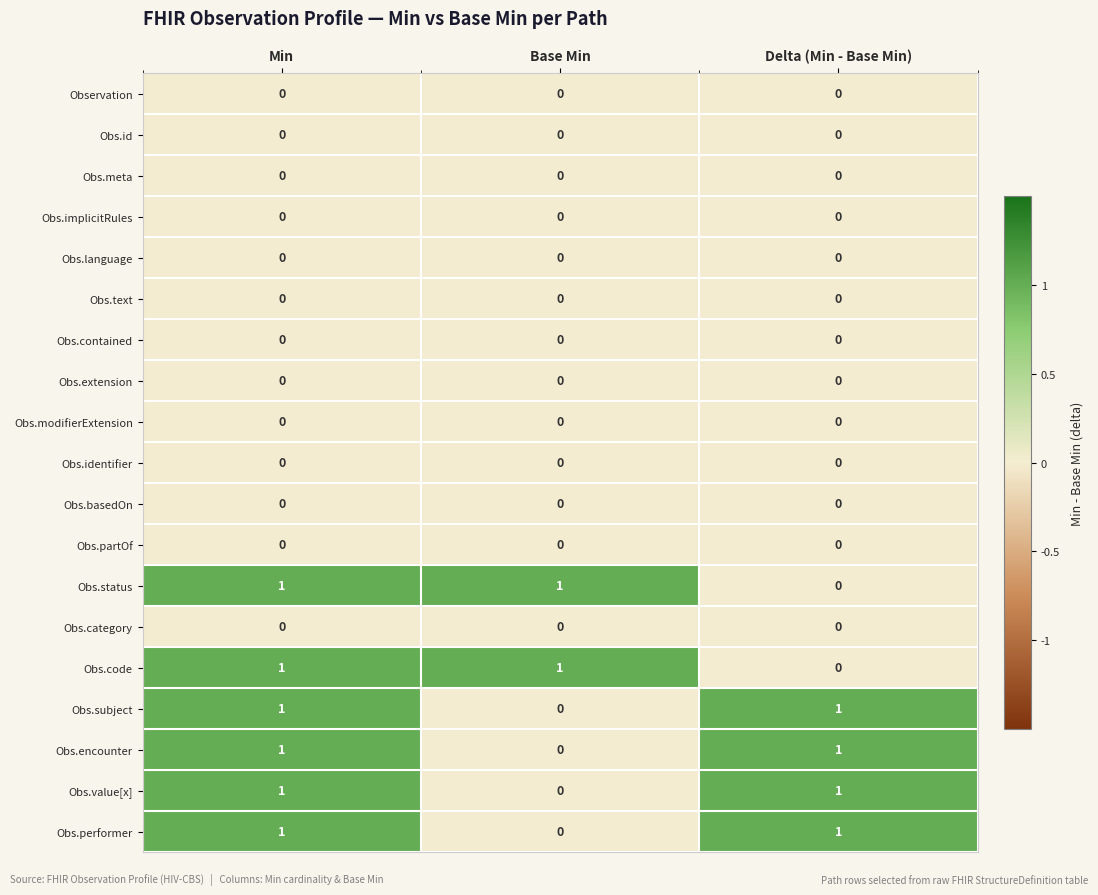

How many Obs.status values are between 0 and 1?

3